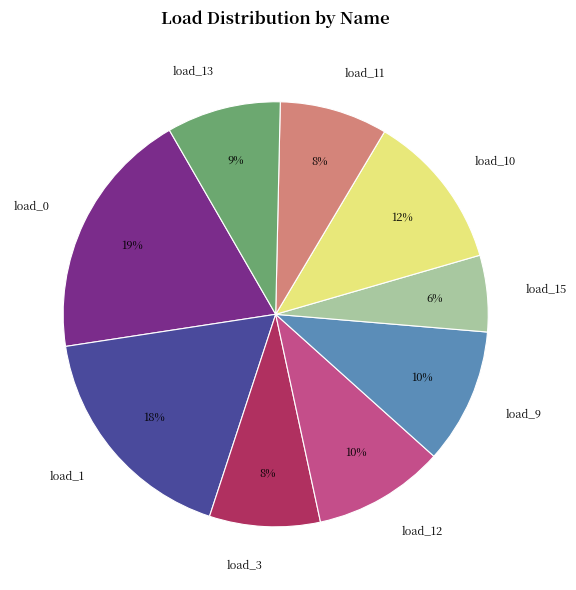

Which category has the smallest portion of the pie?

load_15